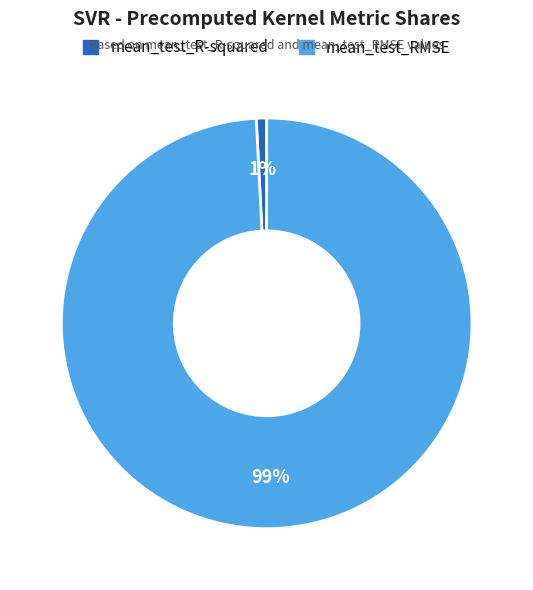

Between mean_test_RMSE and mean_test_R-squared, which is larger?

mean_test_RMSE